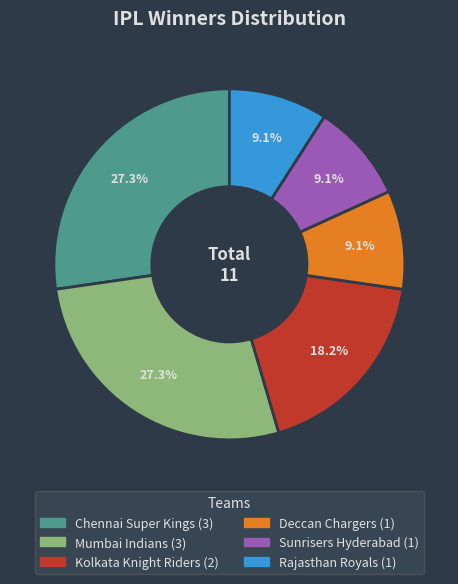

Which has a higher value, Sunrisers Hyderabad or Kolkata Knight Riders?

Kolkata Knight Riders